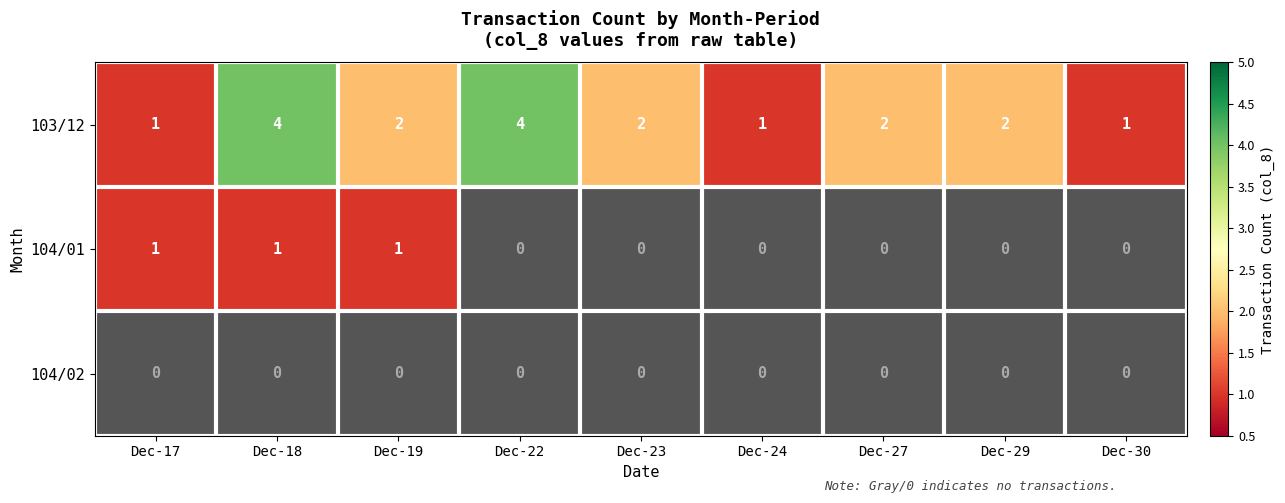

Which label corresponds to the largest value in the chart?

Dec-22